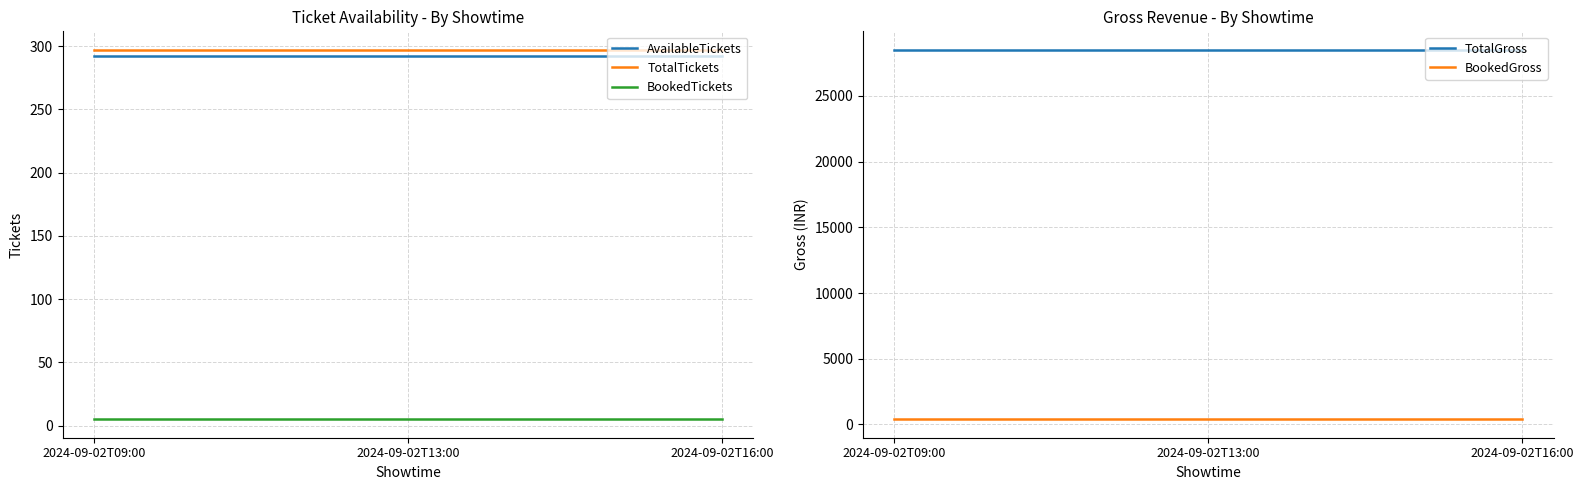

Read the BookedTickets value at 2024-09-02T13:00.

5